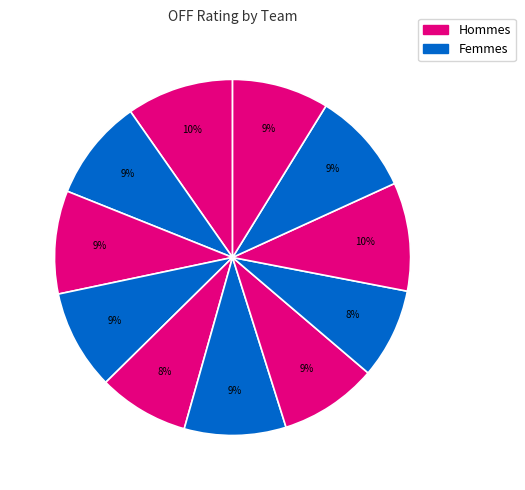

How many segments does this pie chart have?

11